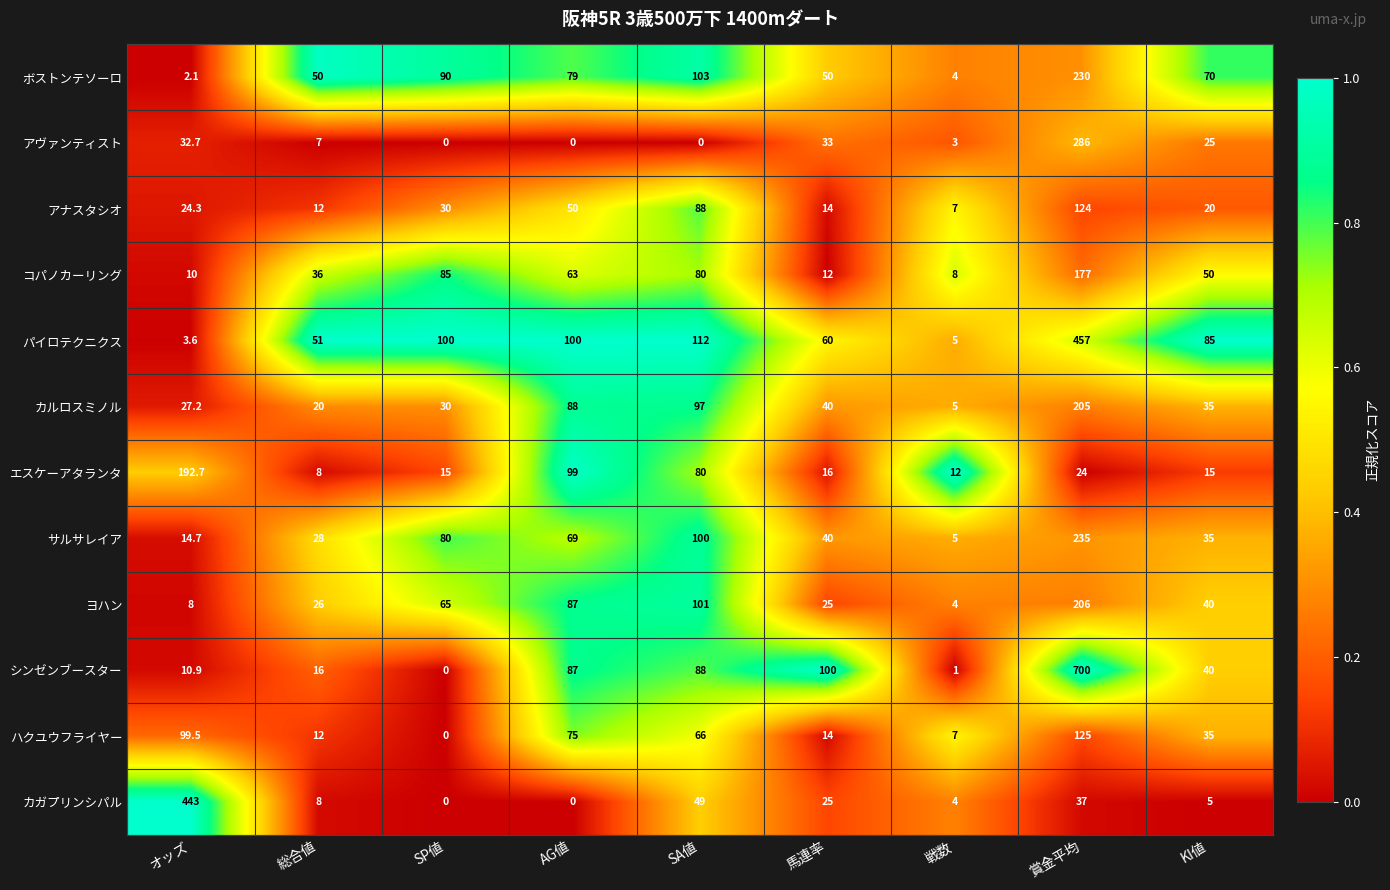

Count the number of data series in this chart.

12